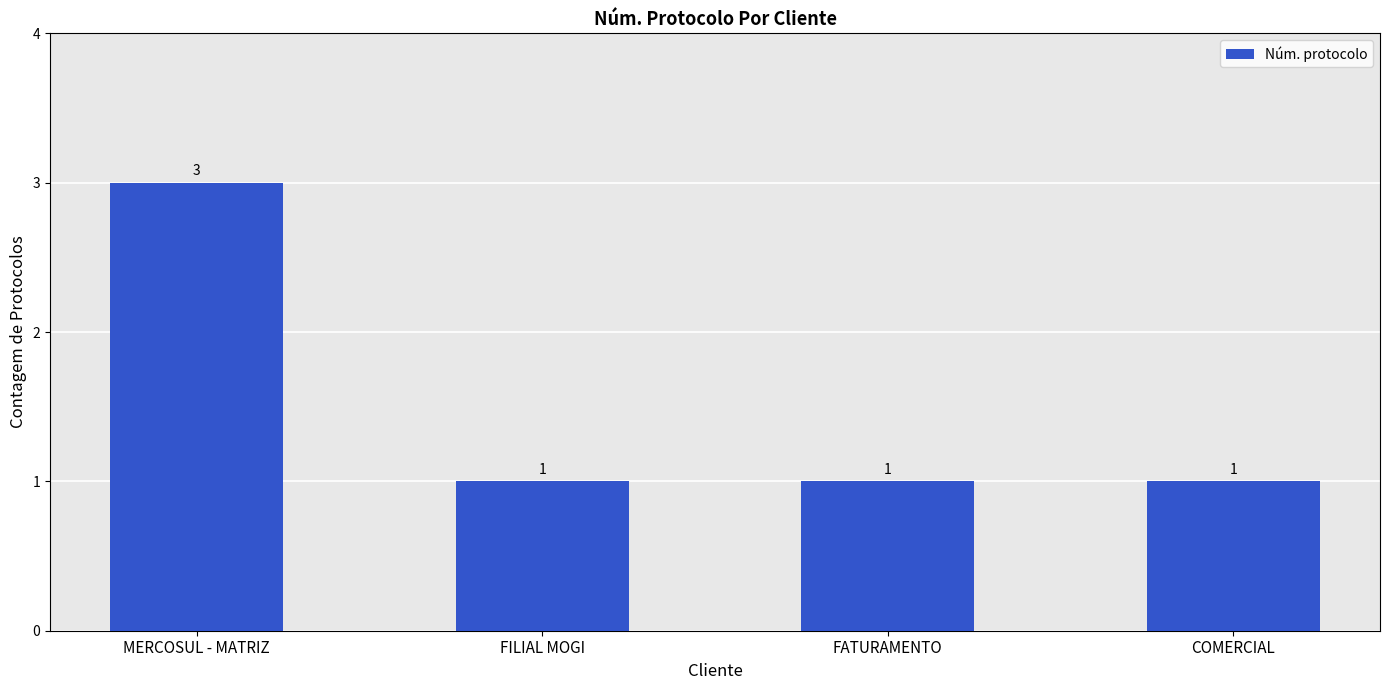

What is the smallest value displayed?

1